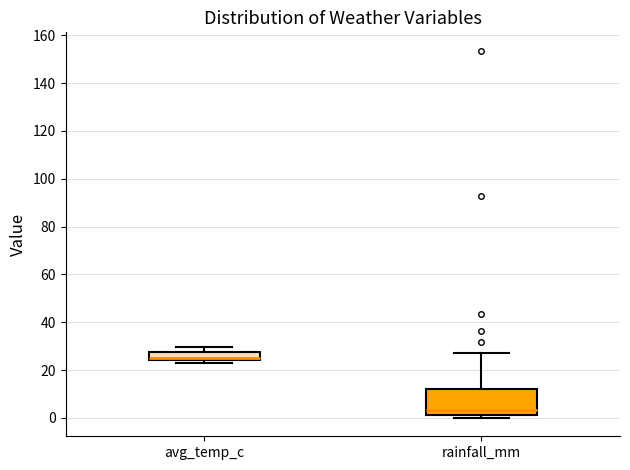

Which box has the highest median line?

avg_temp_c